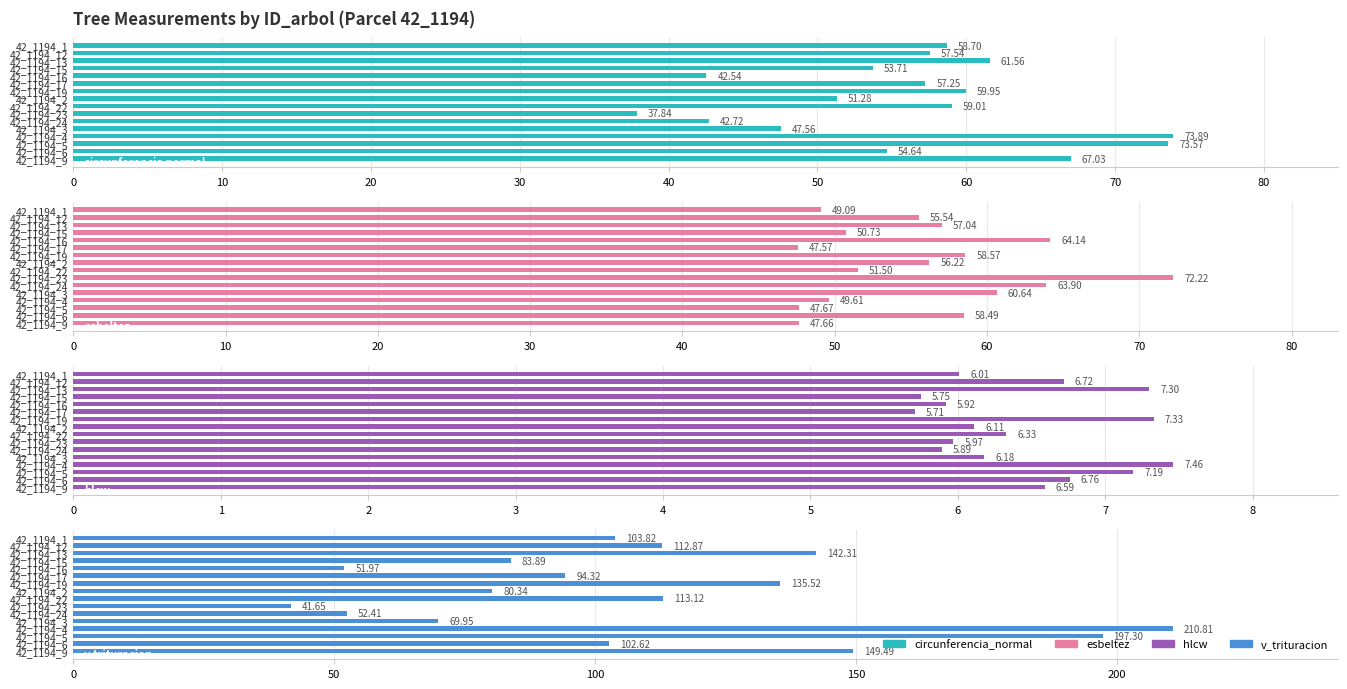

Reading left to right, extract all data points from this chart.

circunferencia_normal: 58.7	57.5	61.6	53.7	42.5	57.2	60.0	51.3	59.0	37.8	42.7	47.6	73.9	73.6	54.6	67.0
esbeltez: 49.1	55.5	57.0	50.7	64.1	47.6	58.6	56.2	51.5	72.2	63.9	60.6	49.6	47.7	58.5	47.7
hlcw: 6.0	6.7	7.3	5.8	5.9	5.7	7.3	6.1	6.3	6.0	5.9	6.2	7.5	7.2	6.8	6.6
v_trituracion: 103.8	112.9	142.3	83.9	52.0	94.3	135.5	80.3	113.1	41.6	52.4	70.0	210.8	197.3	102.6	149.5